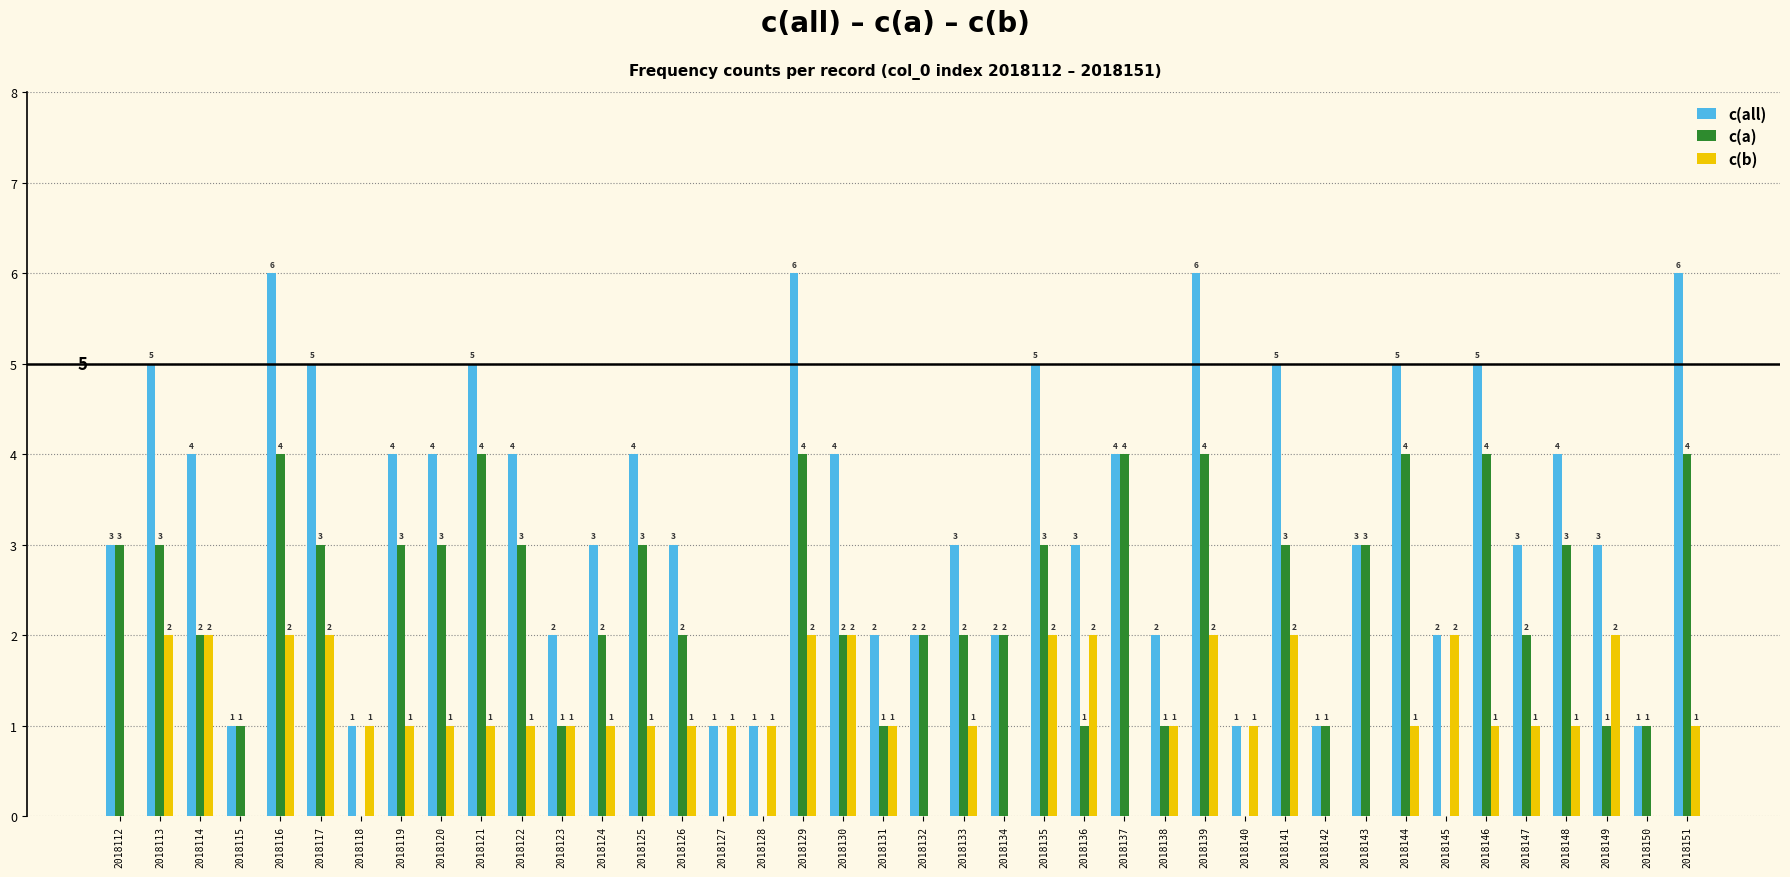

Count the c(all) values in the range 2 to 5.

29